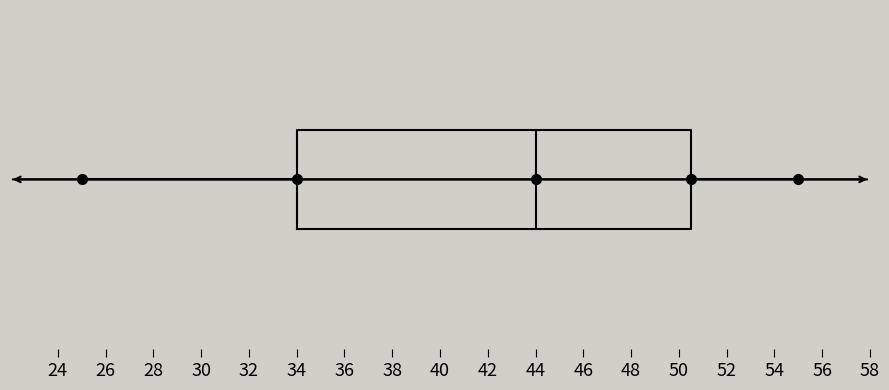

Read this box plot against the x-axis: the position of the median line, the range covered by the box, and the ends of both whiskers. The values are not printed on the chart, so give them approximately, as read against the axis.

median 44.0, box 34.0 to 50.6, whiskers 25.0 to 55.0